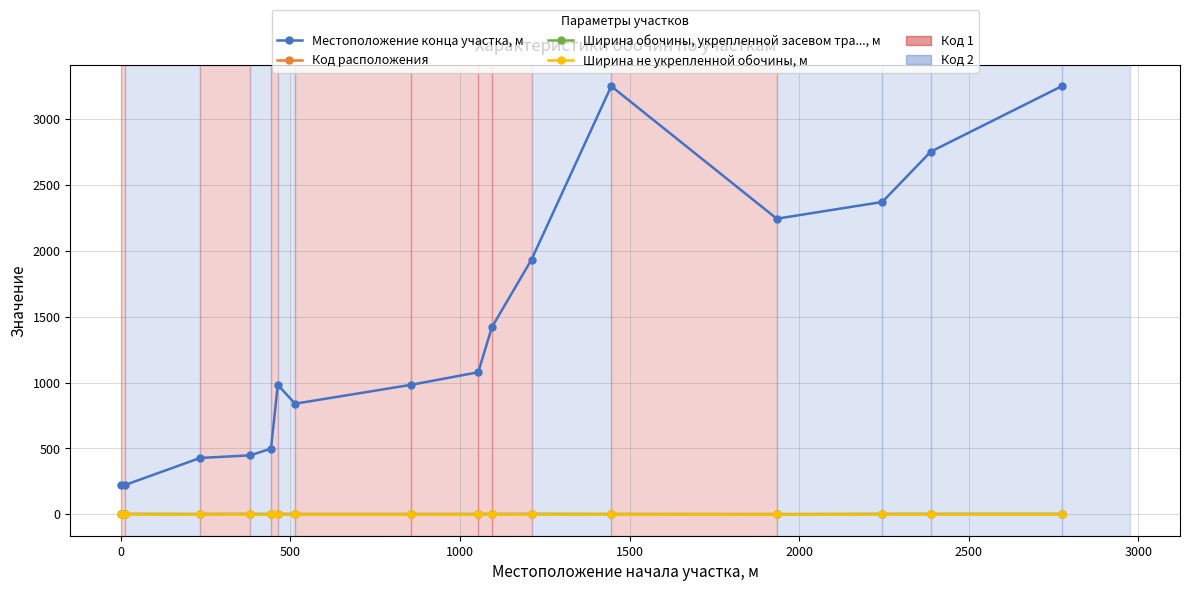

Which series has the widest spread of values?

Местоположение конца участка, м